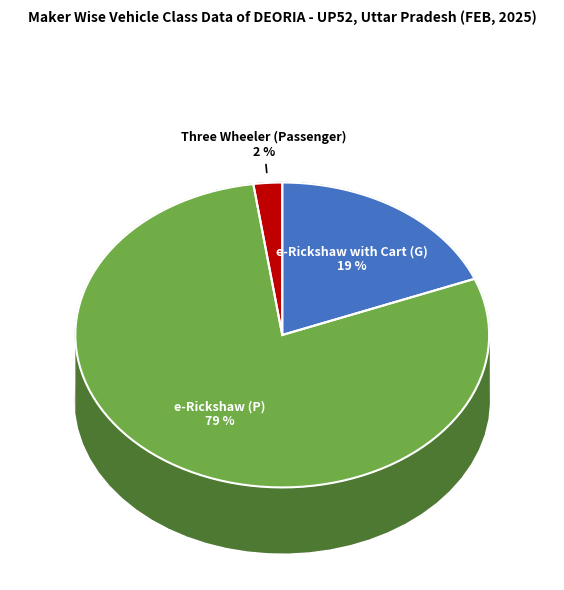

Which category has the biggest portion of the pie?

e-Rickshaw (P)